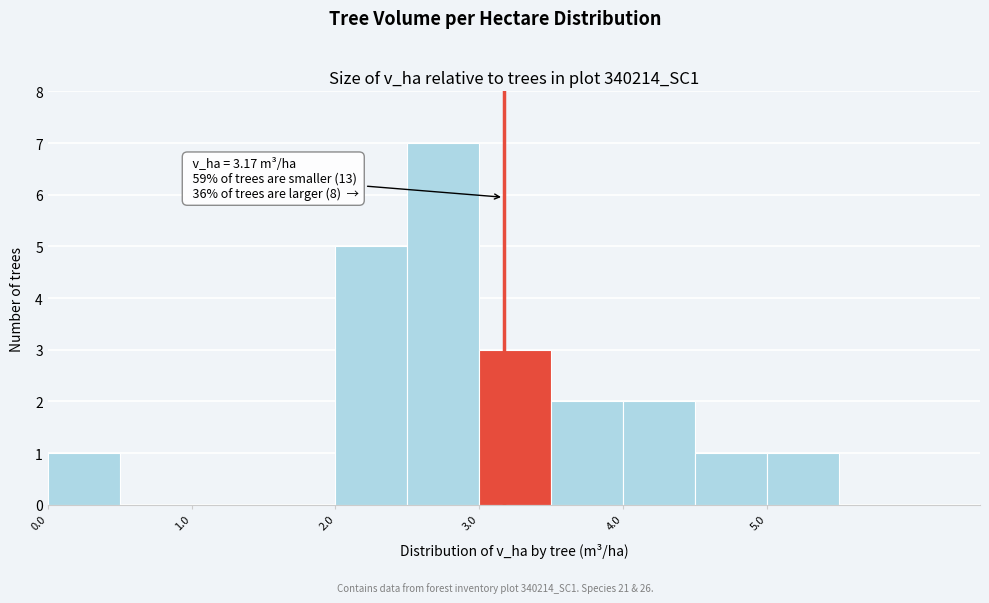

Over which range of the x-axis is the bar tallest?

2.5 to 3.0